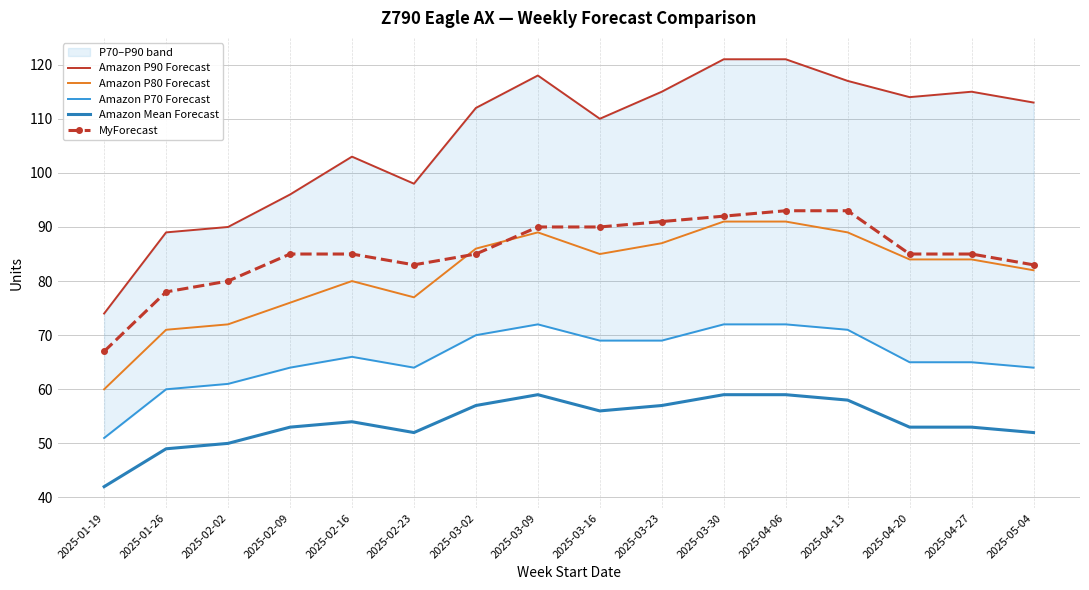

What are all the series names shown in the legend?

Amazon P90 Forecast, Amazon P80 Forecast, Amazon P70 Forecast, Amazon Mean Forecast, MyForecast